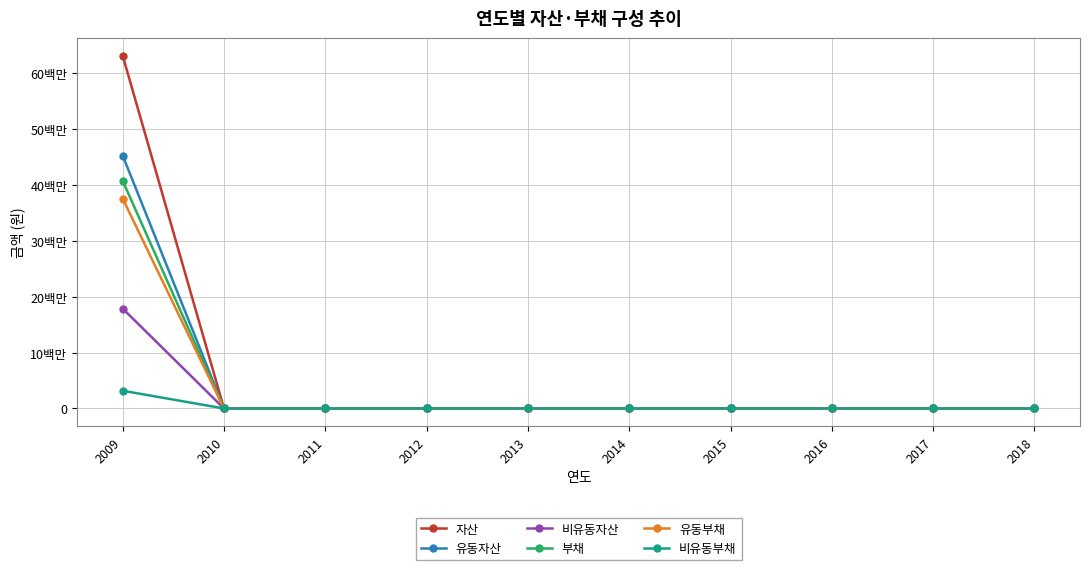

Does the chart have visible grid lines?

Yes